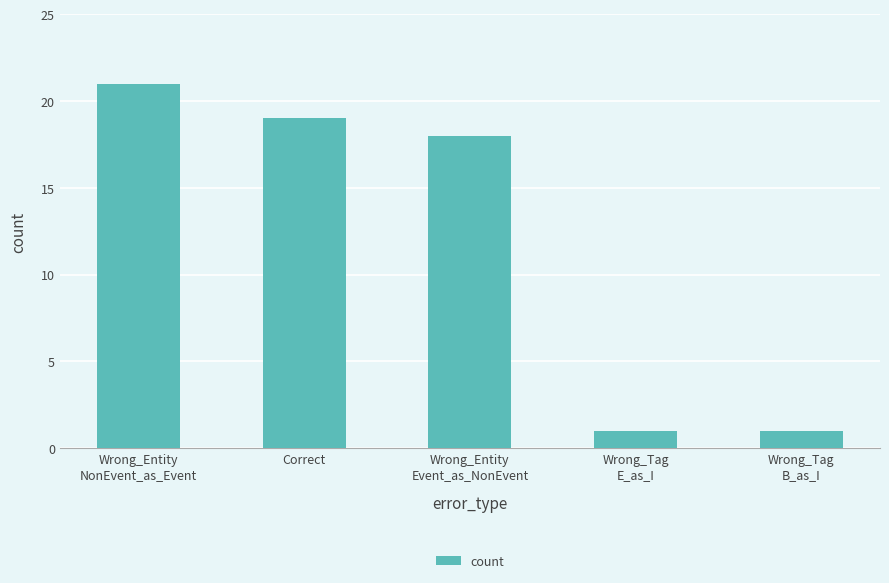

Between Wrong_Entity
NonEvent_as_Event and Correct, which is larger?

Wrong_Entity
NonEvent_as_Event